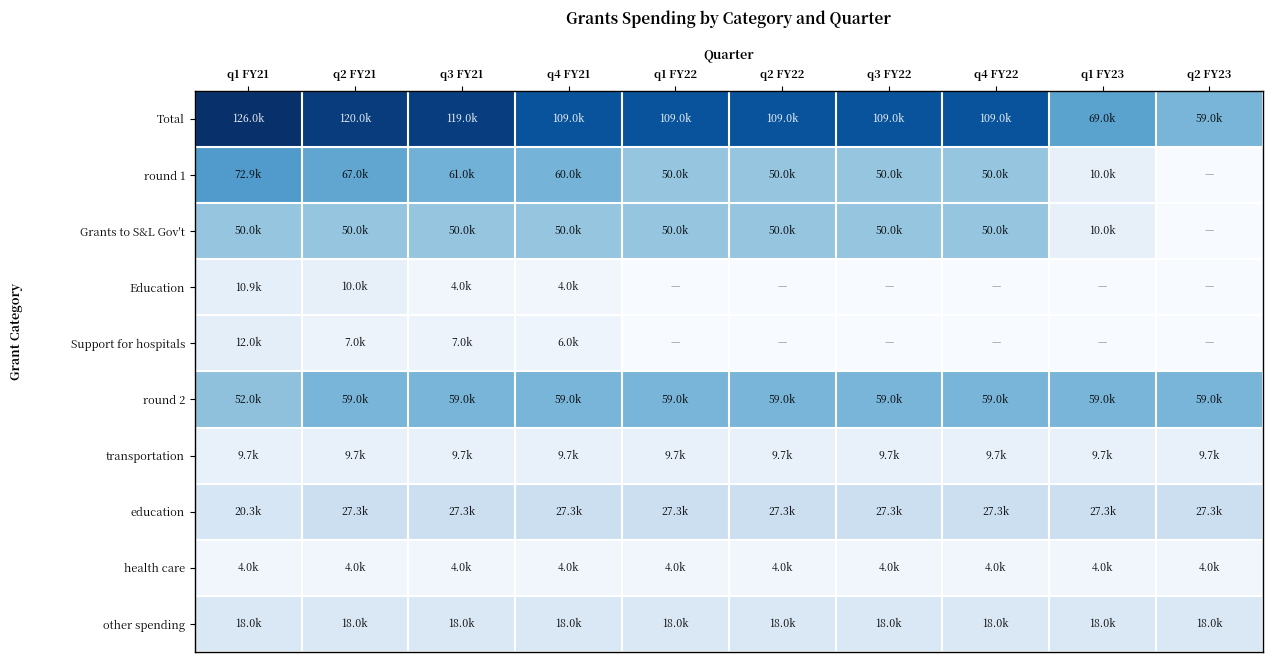

Reading left to right, transcribe all the data shown in this chart.

Total: q1 FY21=126000	q2 FY21=120000	q3 FY21=119000	q4 FY21=109000	q1 FY22=109000	q2 FY22=109000	q3 FY22=109000	q4 FY22=109000	q1 FY23=69000	q2 FY23=59000
round 1: q1 FY21=72900	q2 FY21=67000	q3 FY21=61000	q4 FY21=60000	q1 FY22=50000	q2 FY22=50000	q3 FY22=50000	q4 FY22=50000	q1 FY23=10000	q2 FY23=0
Grants to S&L Gov't: q1 FY21=50000	q2 FY21=50000	q3 FY21=50000	q4 FY21=50000	q1 FY22=50000	q2 FY22=50000	q3 FY22=50000	q4 FY22=50000	q1 FY23=10000	q2 FY23=0
Education: q1 FY21=10900	q2 FY21=10000	q3 FY21=4000	q4 FY21=4000	q1 FY22=0	q2 FY22=0	q3 FY22=0	q4 FY22=0	q1 FY23=0	q2 FY23=0
Support for hospitals: q1 FY21=12000	q2 FY21=7000	q3 FY21=7000	q4 FY21=6000	q1 FY22=0	q2 FY22=0	q3 FY22=0	q4 FY22=0	q1 FY23=0	q2 FY23=0
round 2: q1 FY21=52000	q2 FY21=59000	q3 FY21=59000	q4 FY21=59000	q1 FY22=59000	q2 FY22=59000	q3 FY22=59000	q4 FY22=59000	q1 FY23=59000	q2 FY23=59000
transportation: q1 FY21=9667	q2 FY21=9667	q3 FY21=9667	q4 FY21=9667	q1 FY22=9667	q2 FY22=9667	q3 FY22=9667	q4 FY22=9667	q1 FY23=9667	q2 FY23=9667
education: q1 FY21=20333	q2 FY21=27333	q3 FY21=27333	q4 FY21=27333	q1 FY22=27333	q2 FY22=27333	q3 FY22=27333	q4 FY22=27333	q1 FY23=27333	q2 FY23=27333
health care: q1 FY21=4000	q2 FY21=4000	q3 FY21=4000	q4 FY21=4000	q1 FY22=4000	q2 FY22=4000	q3 FY22=4000	q4 FY22=4000	q1 FY23=4000	q2 FY23=4000
other spending: q1 FY21=18000	q2 FY21=18000	q3 FY21=18000	q4 FY21=18000	q1 FY22=18000	q2 FY22=18000	q3 FY22=18000	q4 FY22=18000	q1 FY23=18000	q2 FY23=18000